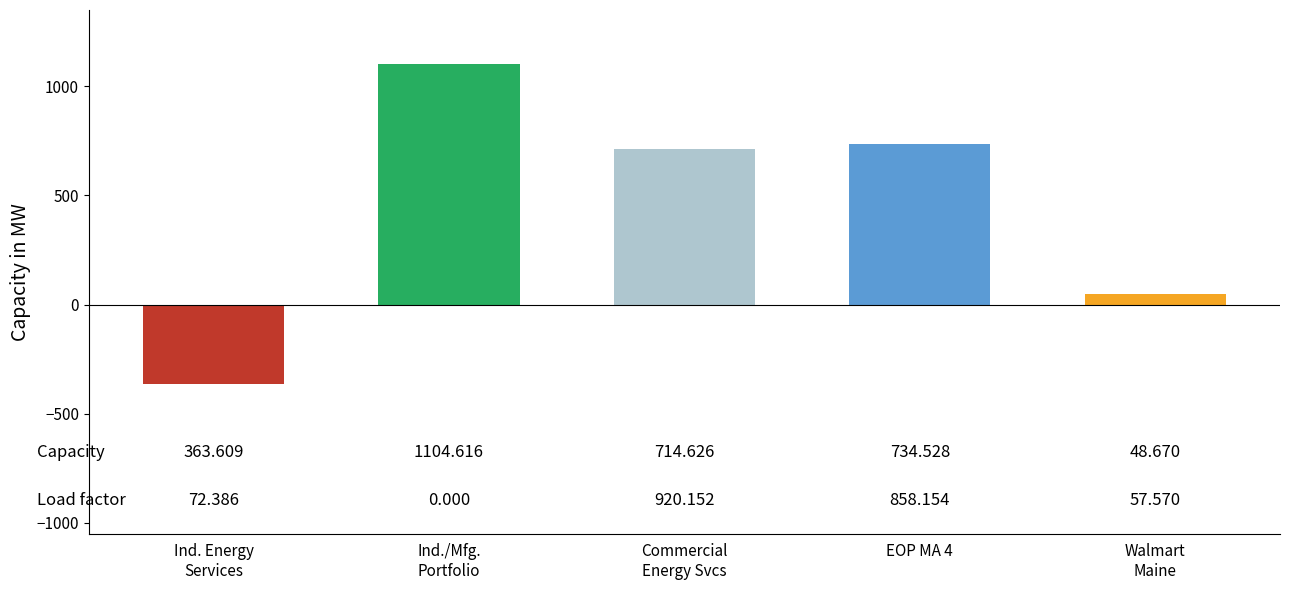

What position from the left is EOP MA 4?

4